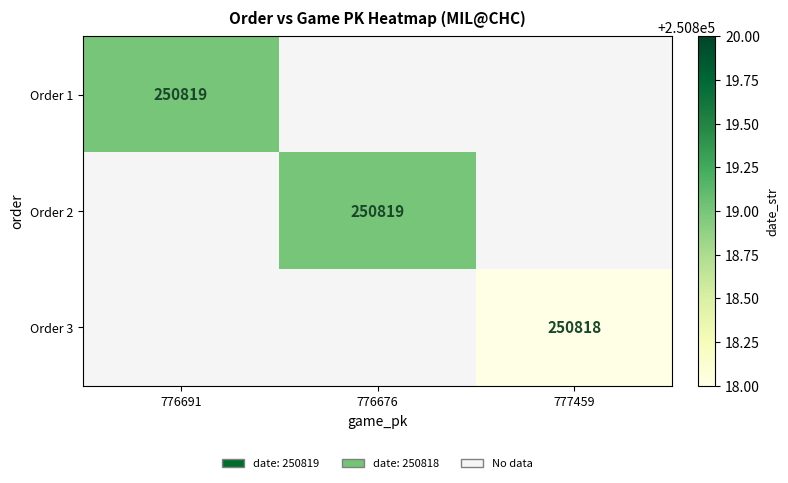

Is it true that Order 3 equals 163916 at 777459?

False